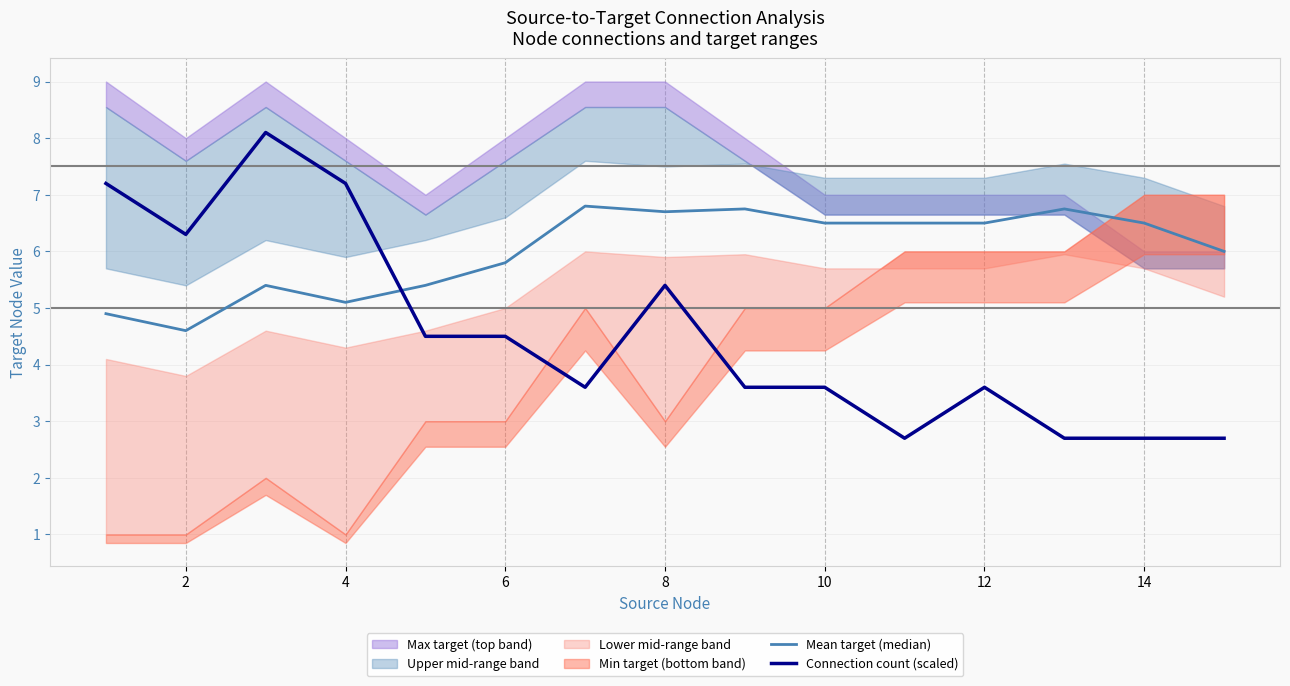

What is the maximum value for Mean target (median)?

6.8